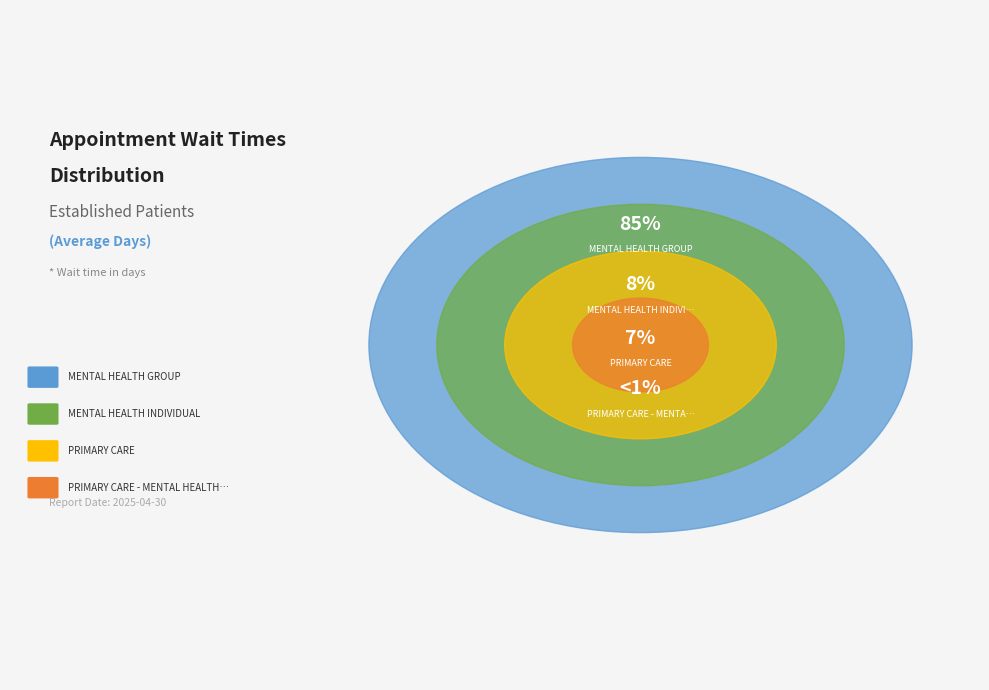

To the nearest percent, what is the average slice percentage?

25%